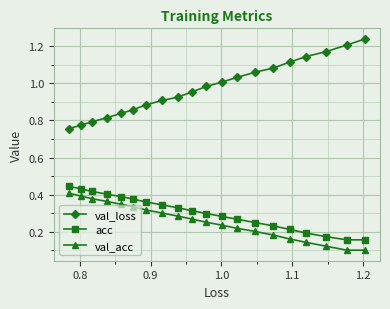

Which series has the widest spread of values?

val_loss